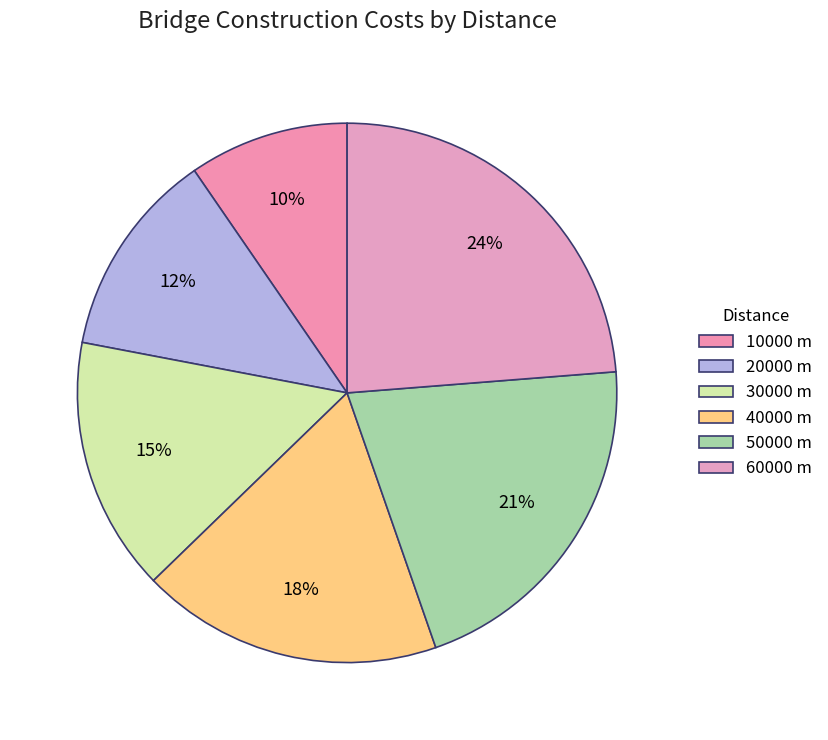

To the nearest percent, what is the average slice percentage?

17%